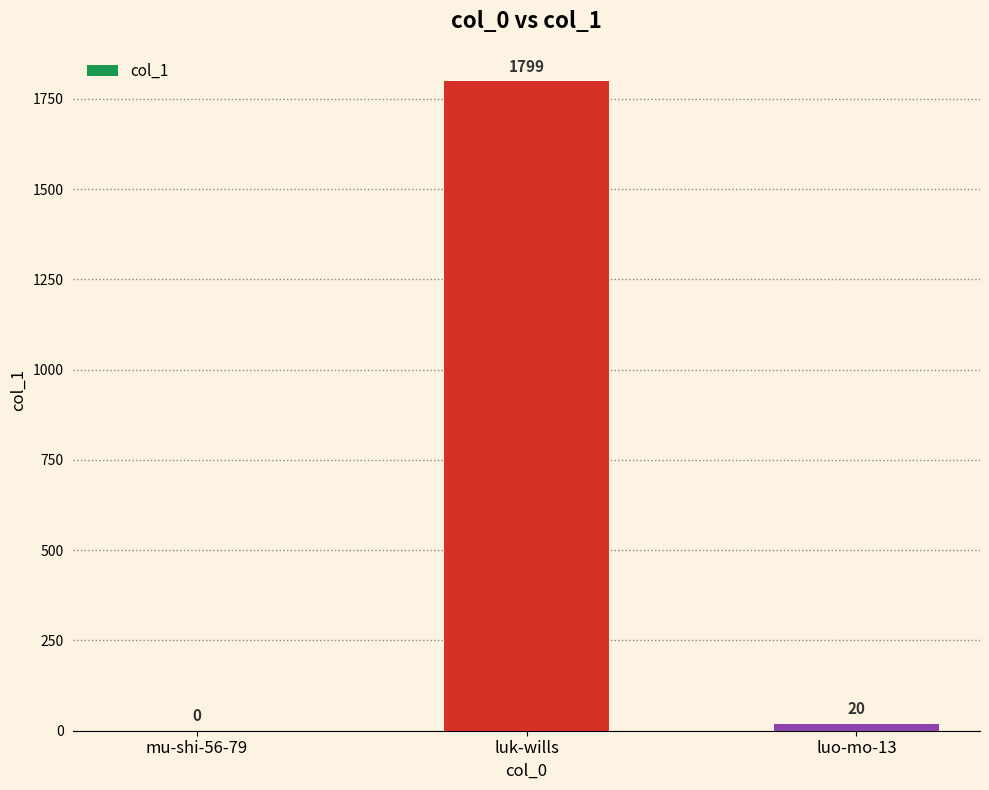

Where is the data nearest to the value 899?

luo-mo-13